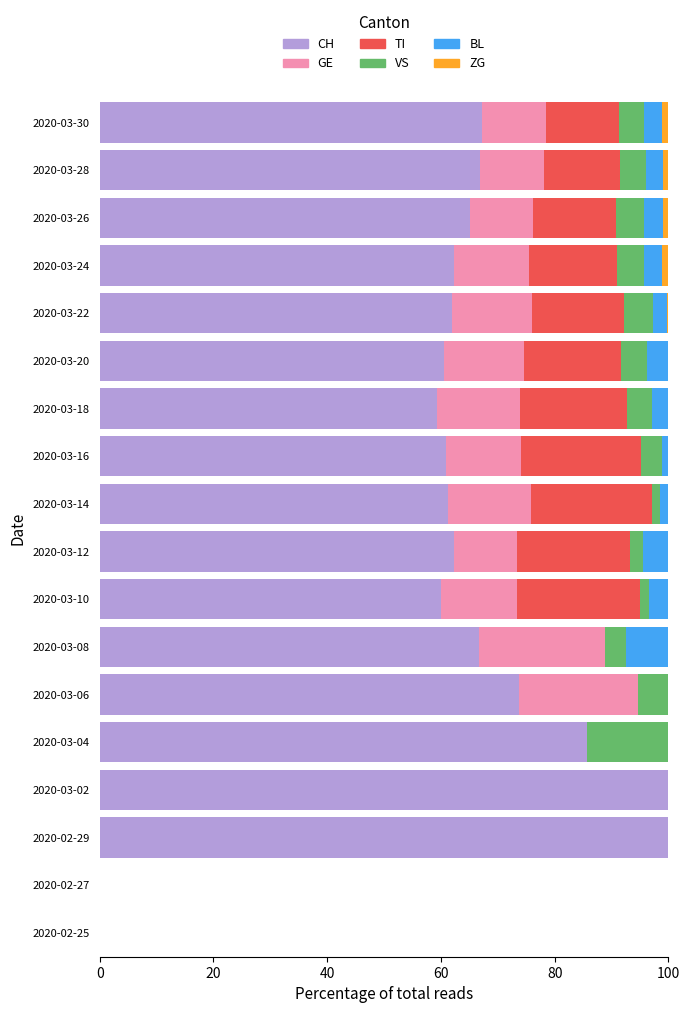

How many data points does each series have?

18